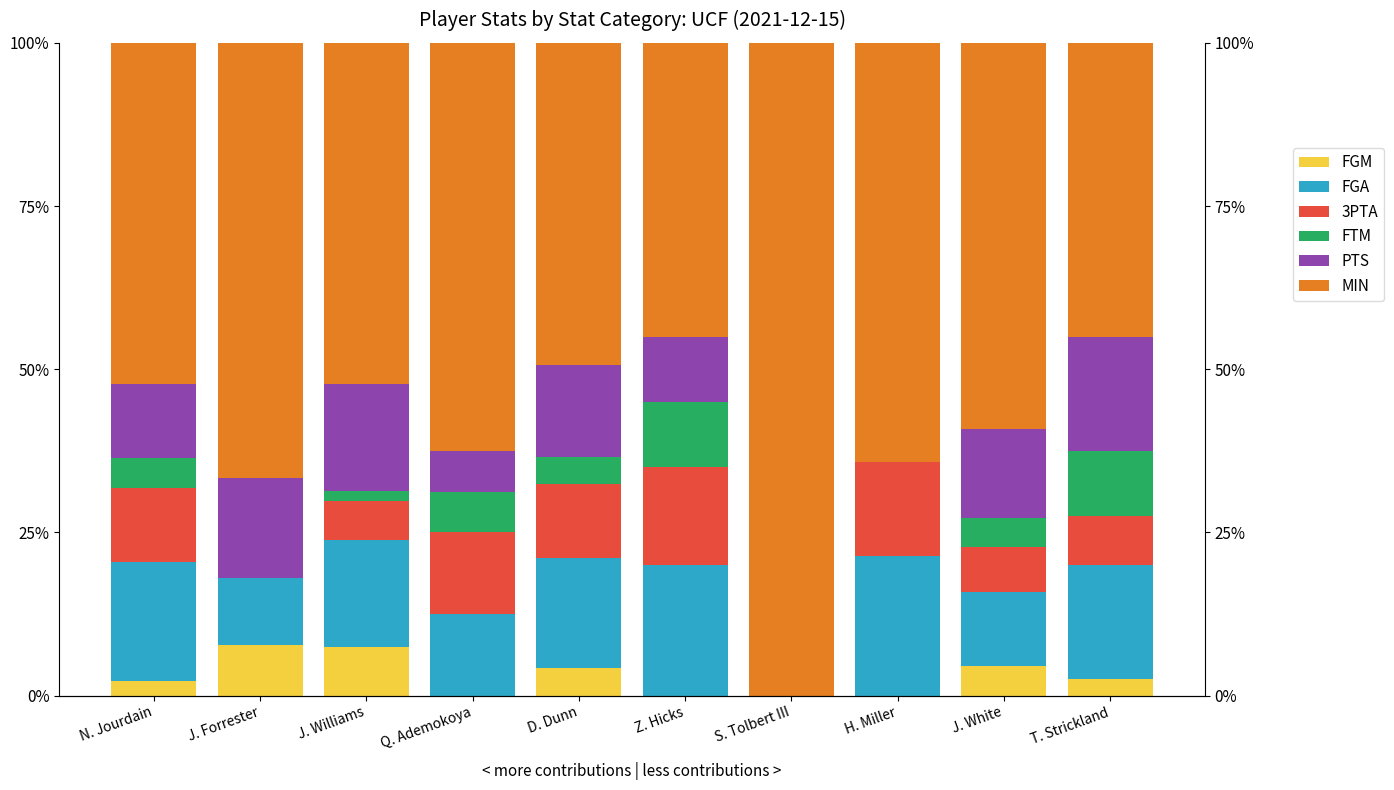

Reading left to right, transcribe all the data shown in this chart.

FGM: 2.3	7.7	7.5	0.0	4.2	0.0	0.0	0.0	4.5	2.5
FGA: 18.2	10.3	16.4	12.5	16.9	20.0	0.0	21.4	11.4	17.5
3PTA: 11.4	0.0	6.0	12.5	11.3	15.0	0.0	14.3	6.8	7.5
FTM: 4.5	0.0	1.5	6.2	4.2	10.0	0.0	0.0	4.5	10.0
PTS: 11.4	15.4	16.4	6.2	14.1	10.0	0.0	0.0	13.6	17.5
MIN: 52.3	66.7	52.2	62.5	49.3	45.0	100.0	64.3	59.1	45.0